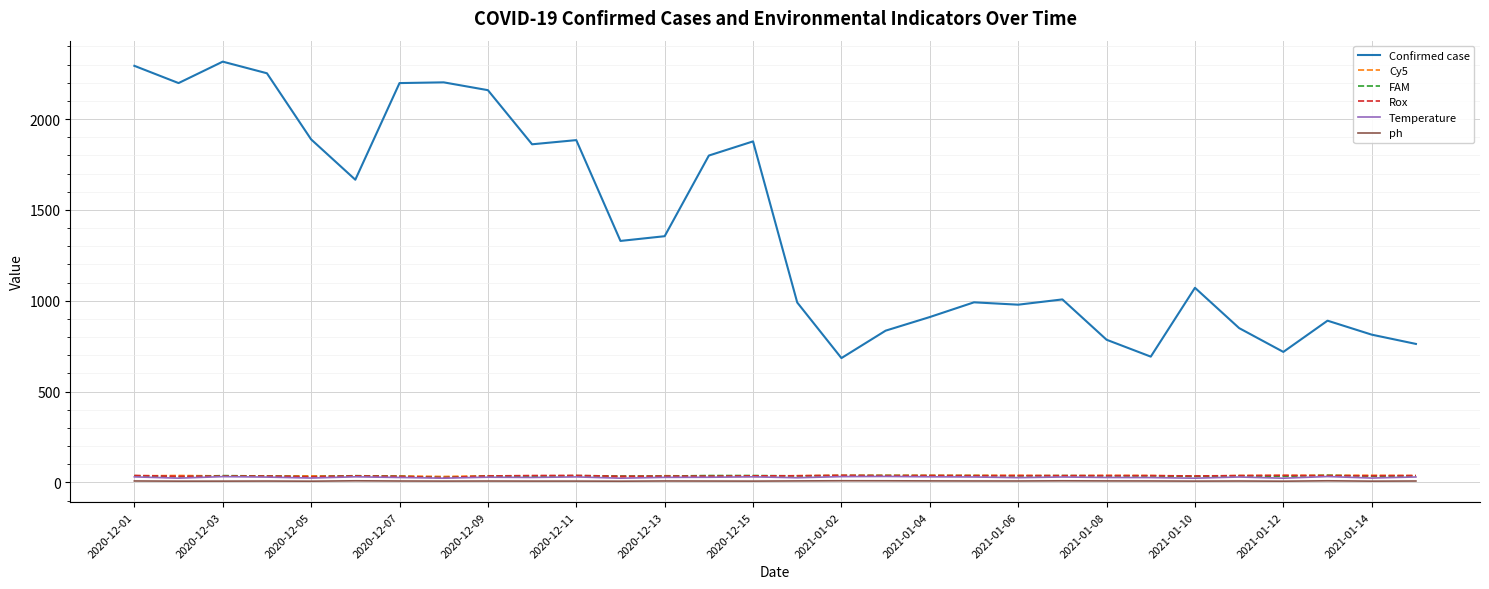

What is the maximum value shown in the chart?

2316.0